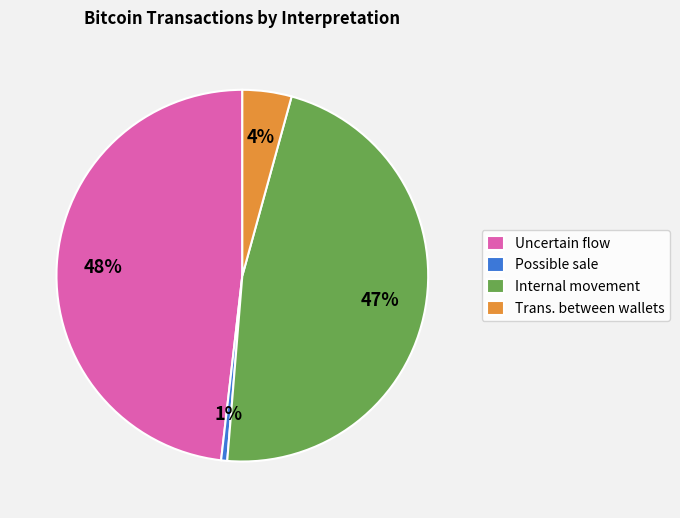

Is there a majority slice in this chart?

No